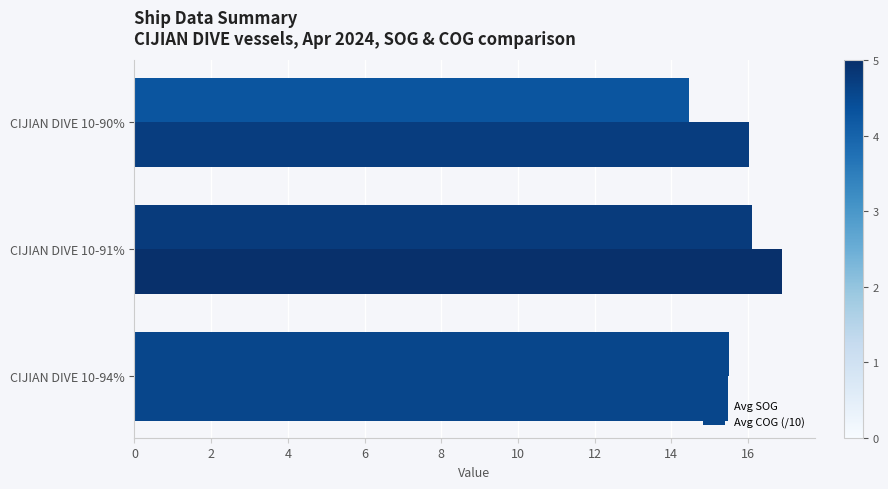

How many data points does each series have?

3